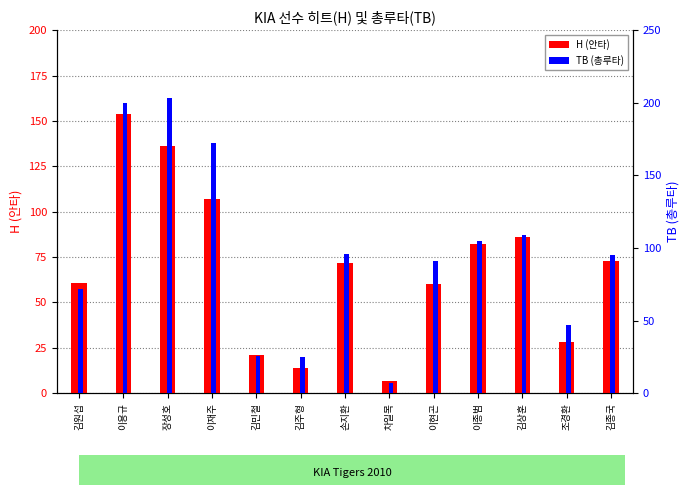

What is the difference between the second highest and minimum values in the TB (총루타) series?

193